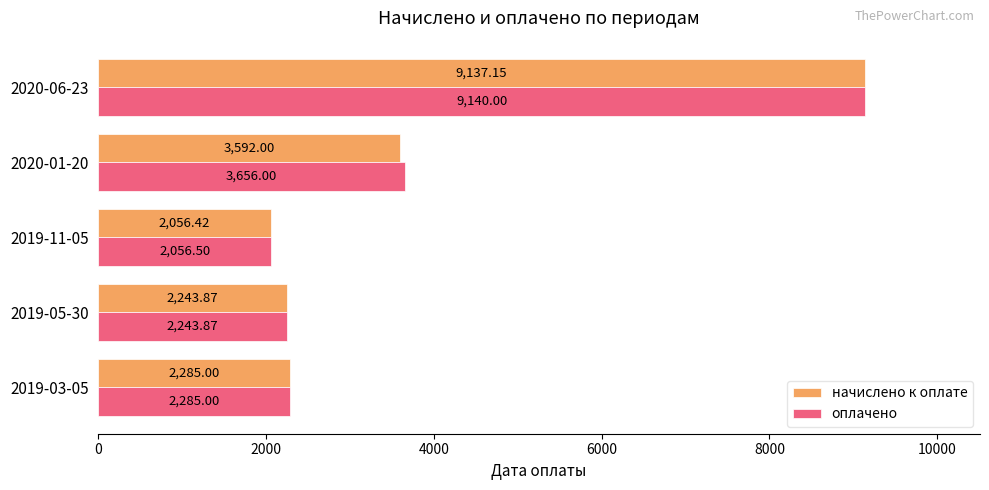

Which category has the highest value in the начислено к оплате series?

2020-06-23